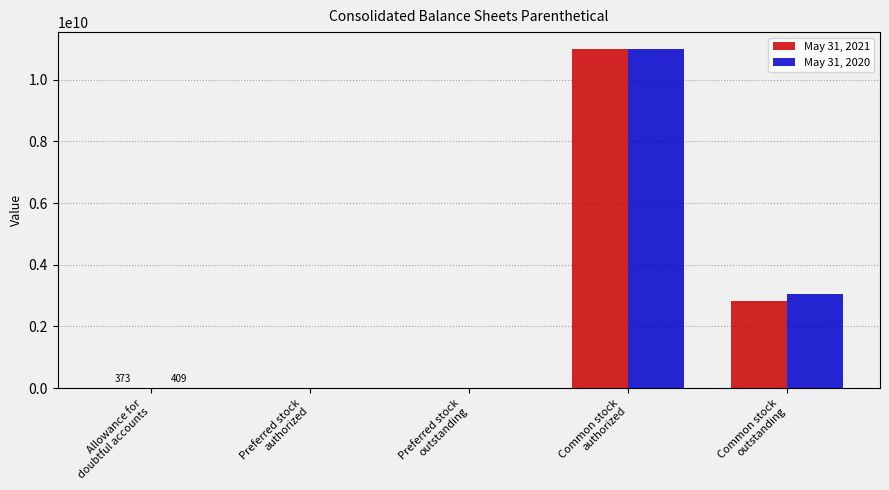

What is the sum of the May 31, 2020 values at Allowance for
doubtful accounts and Common stock
outstanding?

3067000409